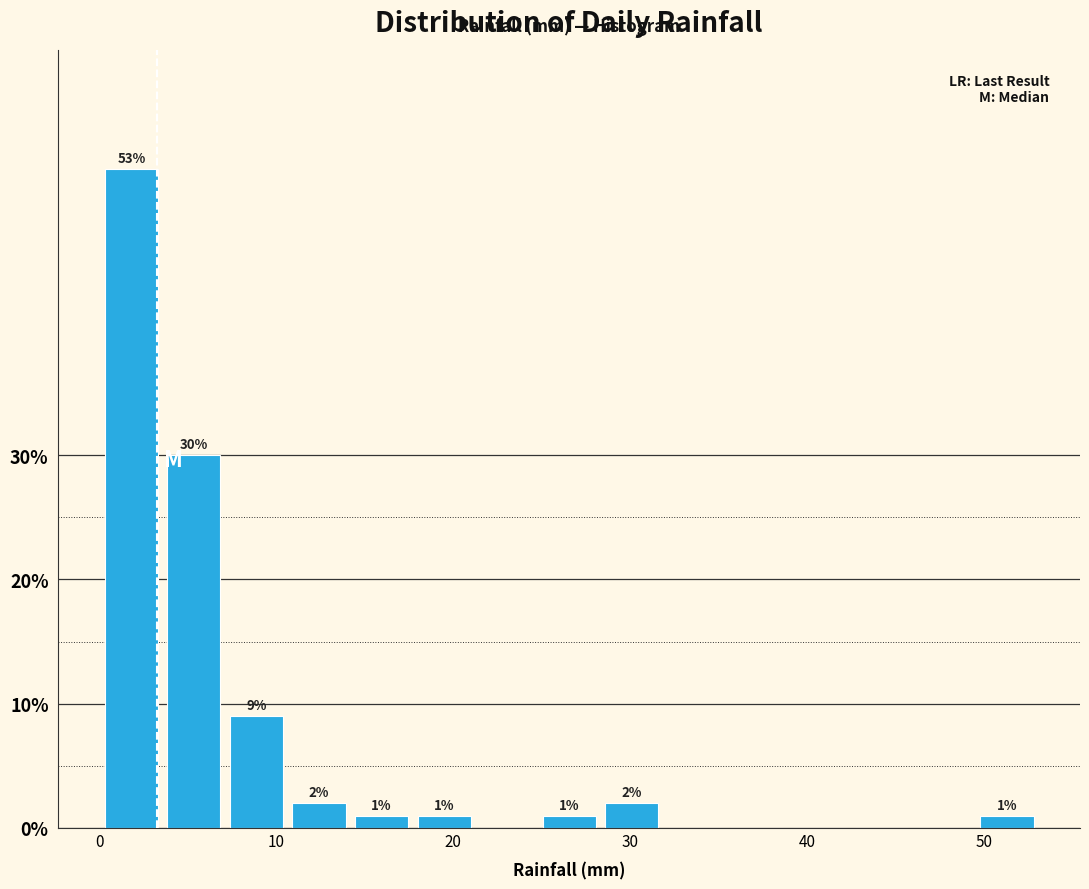

Around what value on the x-axis is the tallest bar? Give the approximate position of its centre, as read against the axis.

2